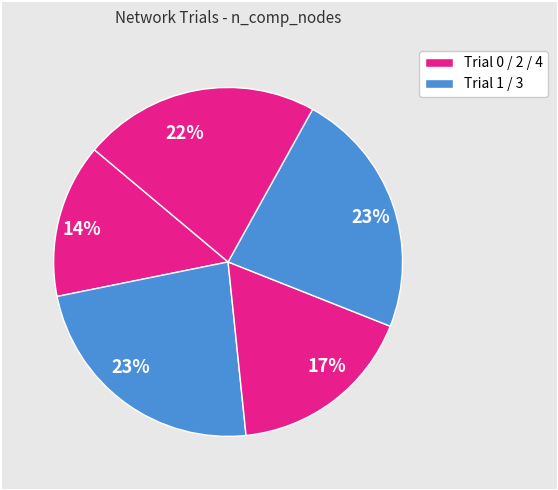

What is the smallest slice in the pie chart?

Trial 0